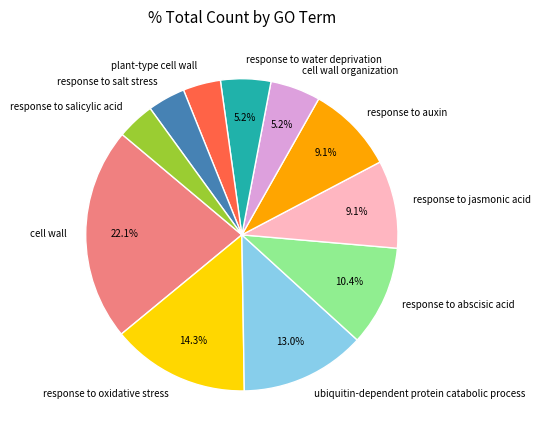

To the nearest percent, what is the difference between the response to auxin and response to salt stress slice percentages?

5%